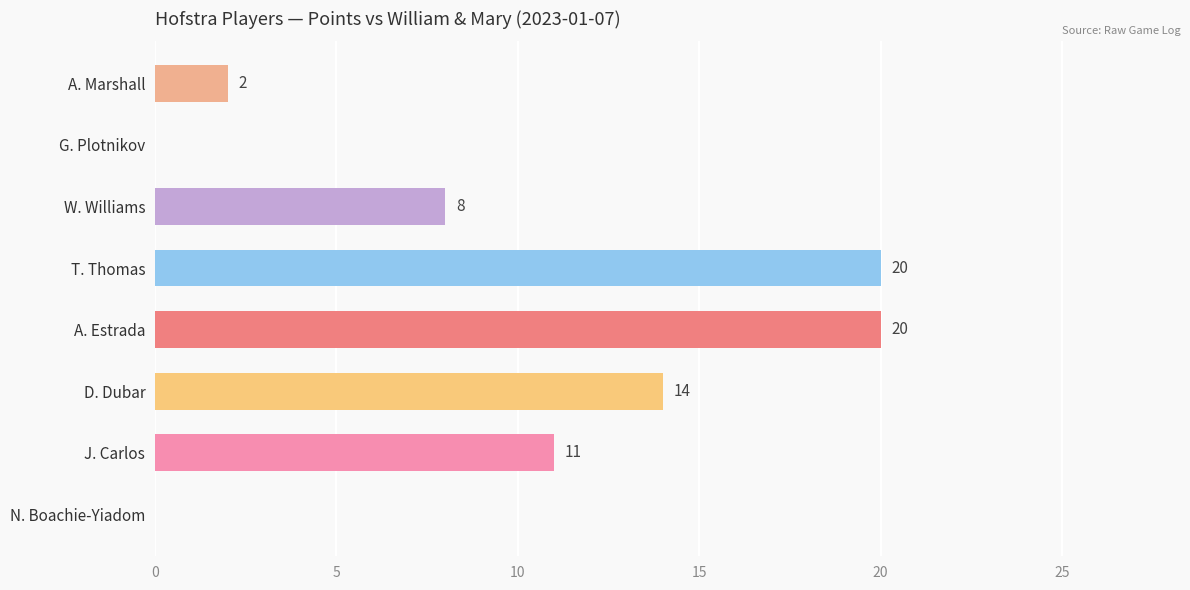

What is the approximate value at J. Carlos, to the nearest 10?

10